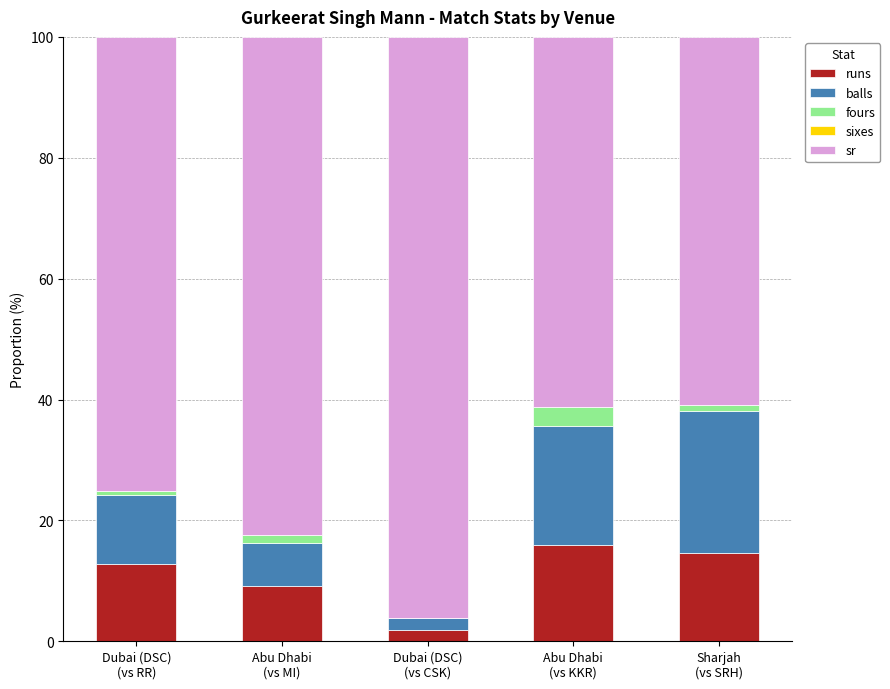

What is the maximum value for runs?

15.9